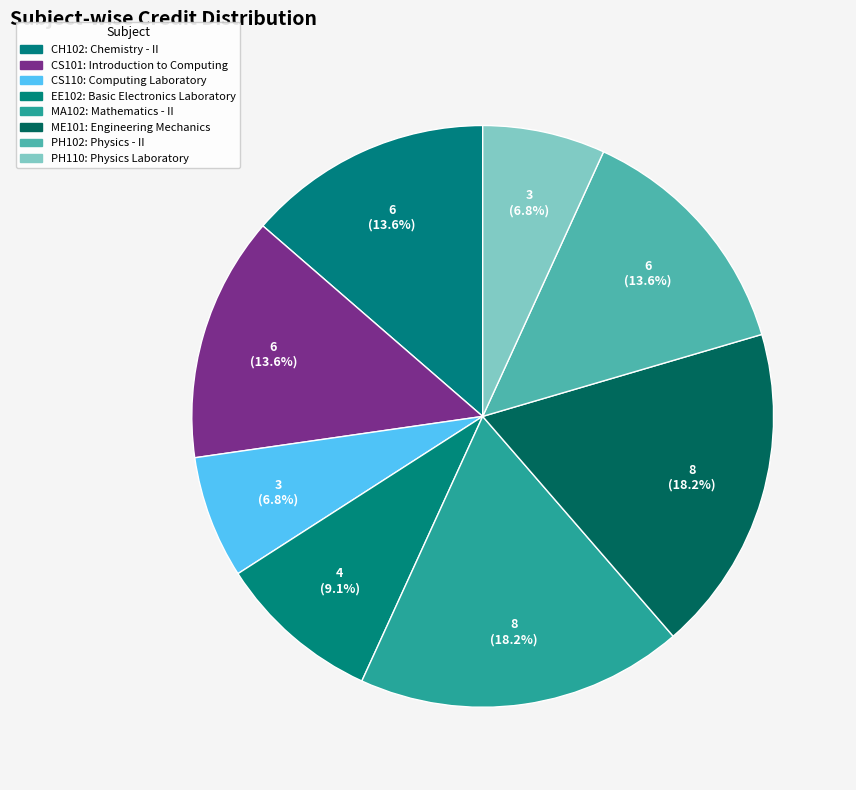

Does any single category account for the majority?

No